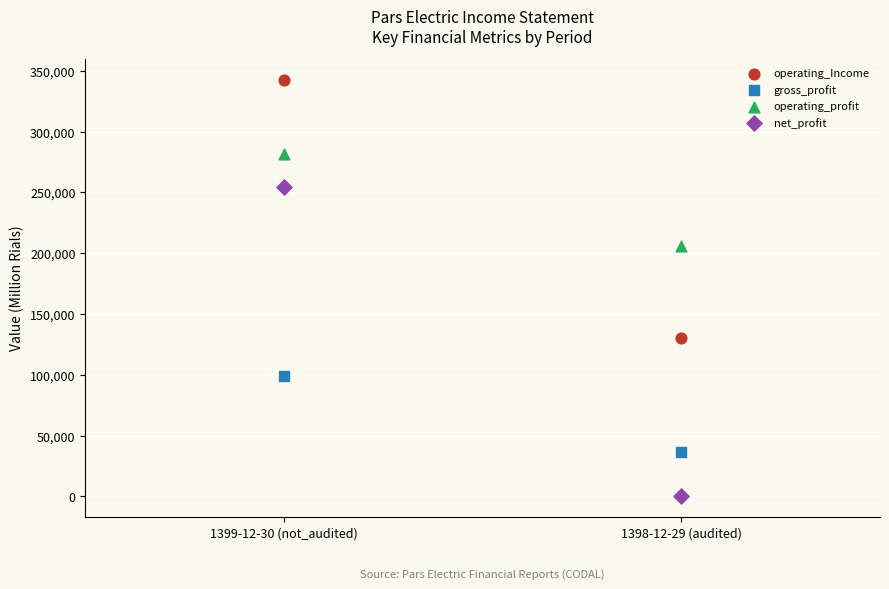

Which series reaches the minimum Y coordinate?

net_profit